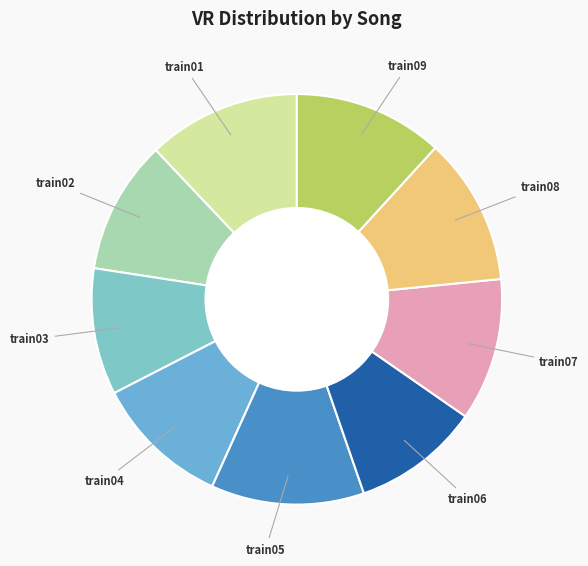

Is it true that train06 is 1% of the pie?

False